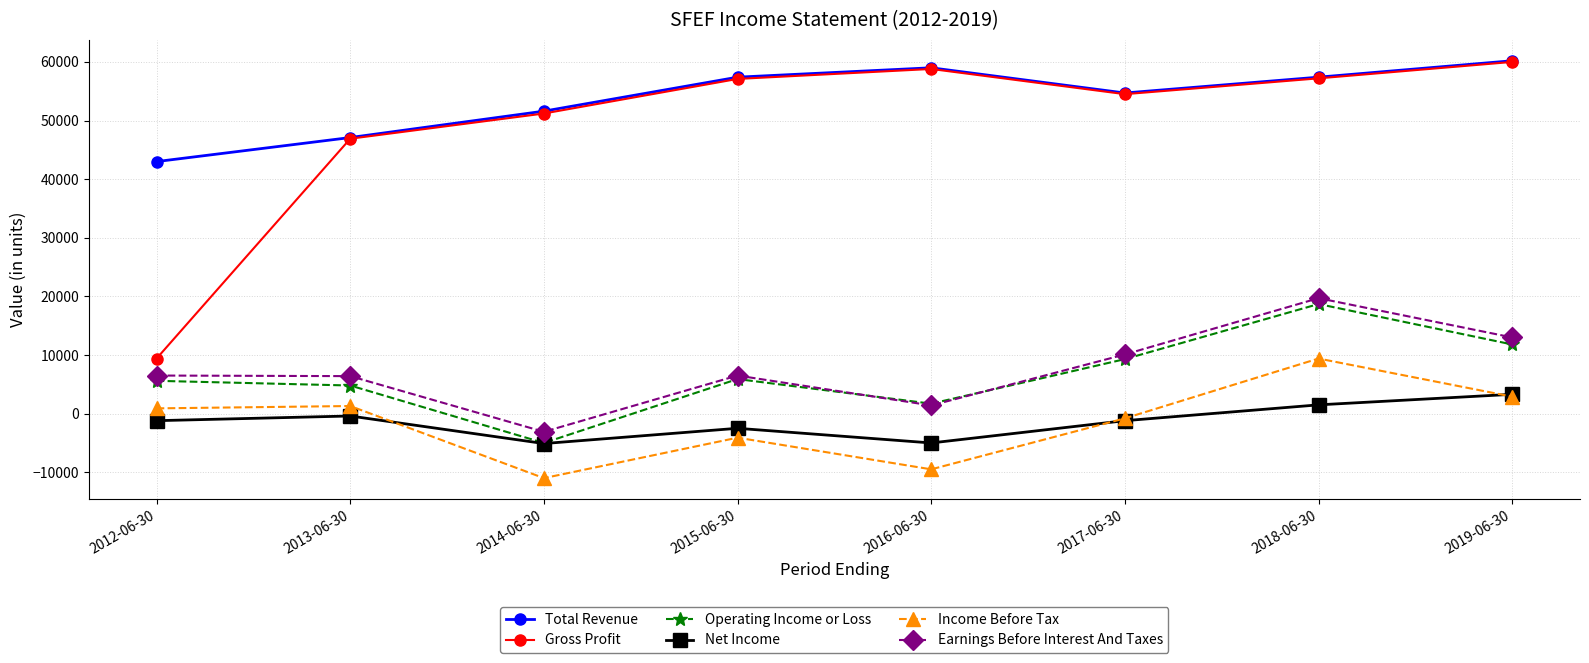

The value of Earnings Before Interest And Taxes at 2013-06-30 is 6400. True or false?

True